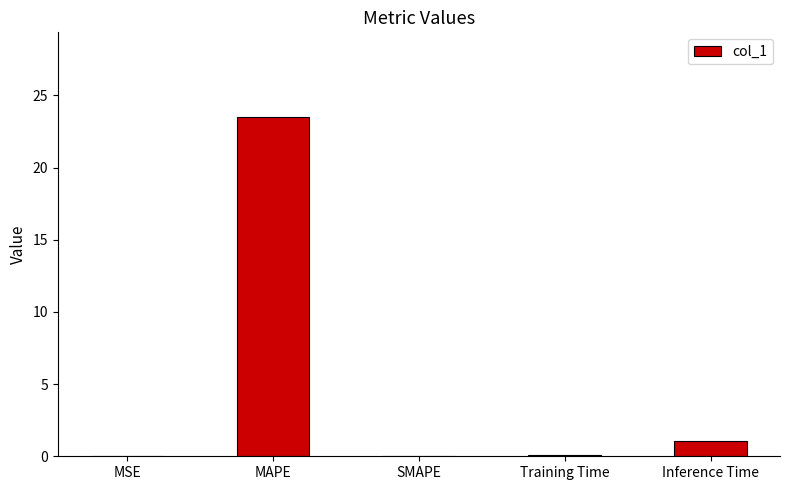

What is the greatest value displayed?

23.5